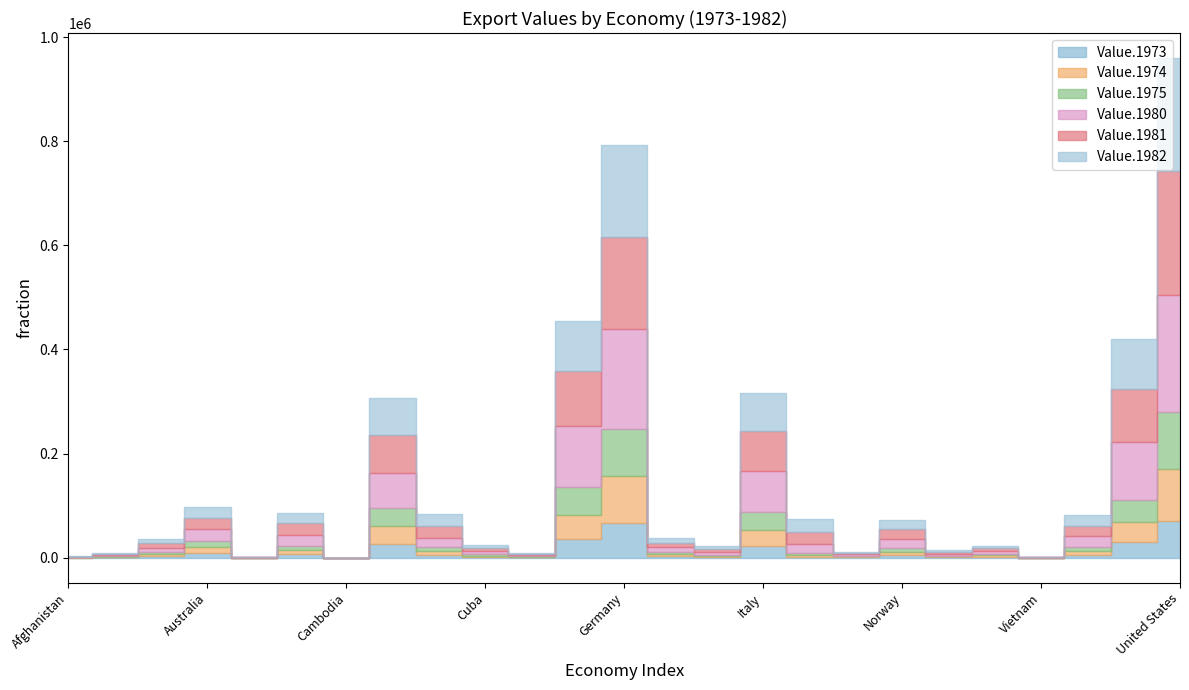

Reading left to right, transcribe all the data shown in this chart.

Value.1973: Afghanistan=143.0	Angola=792.0	Argentina=3266.0	Australia=9559.1	Barbados=53.5	Brazil=6199.0	Cambodia=15.0	Canada=26436.9	China=5876.1	Cuba=1410.0	Ecuador=532.0	France=36668.7	Germany=67563.3	India=2917.2	Israel=1448.7	Italy=22226.4	Mexico=2250.2	Morocco=910.1	Norway=4725.3	Peru=1111.8	Philippines=1885.1	Vietnam=58.0	Spain=5197.6	United Kingdom=29637.3	United States=70823.0
Value.1974: Afghanistan=230.0	Angola=1202.0	Argentina=3930.7	Australia=11015.9	Barbados=86.0	Brazil=7951.0	Cambodia=19.0	Canada=34507.6	China=7107.9	Cuba=2660.0	Ecuador=1123.5	France=46259.3	Germany=89368.4	India=3926.4	Israel=1824.8	Italy=30464.7	Mexico=2957.7	Morocco=1707.7	Norway=6281.9	Peru=1503.3	Philippines=2724.9	Vietnam=25.0	Spain=7091.0	United Kingdom=38196.6	United States=99437.0
Value.1975: Afghanistan=217.0	Angola=1012.0	Argentina=2961.3	Australia=11948.4	Barbados=107.3	Brazil=8670.0	Cambodia=5.0	Canada=34074.2	China=7689.0	Cuba=3677.0	Ecuador=973.9	France=53099.7	Germany=90175.6	India=4355.1	Israel=1940.7	Italy=34987.7	Mexico=2903.8	Morocco=1543.1	Norway=7231.5	Peru=1290.9	Philippines=2294.5	Vietnam=229.0	Spain=7690.5	United Kingdom=43422.9	United States=108856.0
Value.1980: Afghanistan=670.0	Angola=1883.0	Argentina=8021.0	Australia=21944.0	Barbados=226.0	Brazil=20132.0	Cambodia=16.0	Canada=67734.0	China=18099.0	Cuba=5577.0	Ecuador=2480.8	France=116030.0	Germany=192860.0	India=8585.5	Israel=5538.0	Italy=78104.0	Mexico=18031.0	Morocco=2441.2	Norway=18542.6	Peru=3898.0	Philippines=5741.0	Vietnam=338.0	Spain=20720.0	United Kingdom=110134.0	United States=225566.0
Value.1981: Afghanistan=694.0	Angola=1856.0	Argentina=9143.0	Australia=21477.0	Barbados=195.0	Brazil=23293.0	Cambodia=10.0	Canada=72726.0	China=22007.0	Cuba=5406.0	Ecuador=2451.4	France=106424.0	Germany=176047.0	India=8295.3	Israel=5670.0	Italy=77070.0	Mexico=23307.0	Morocco=2386.0	Norway=18217.3	Peru=3255.0	Philippines=5655.0	Vietnam=401.0	Spain=20334.0	United Kingdom=102244.0	United States=238715.0
Value.1982: Afghanistan=708.0	Angola=1629.0	Argentina=7625.0	Australia=21360.0	Barbados=257.0	Brazil=20175.0	Cambodia=12.0	Canada=71234.0	China=22321.0	Cuba=5920.0	Ecuador=2327.4	France=96694.0	Germany=176424.0	India=9357.9	Israel=5255.0	Italy=73791.0	Mexico=24055.0	Morocco=2062.0	Norway=17593.4	Peru=3259.0	Philippines=4969.0	Vietnam=526.0	Spain=20498.0	United Kingdom=96984.0	United States=216442.0